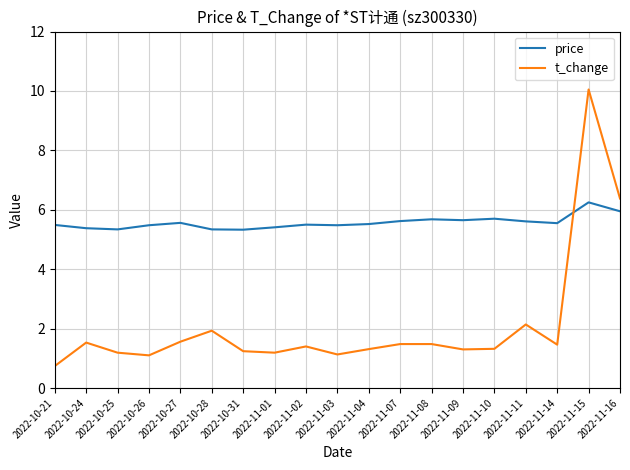

What is the approximate value of t_change at 2022-11-02?

1.4